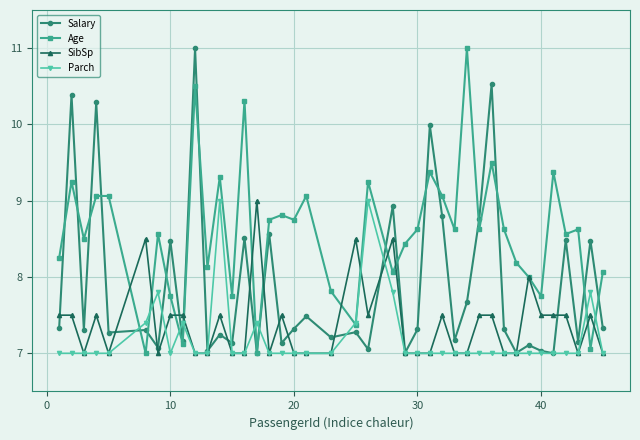

True or false: Salary has more than 2 interior local peaks.

True